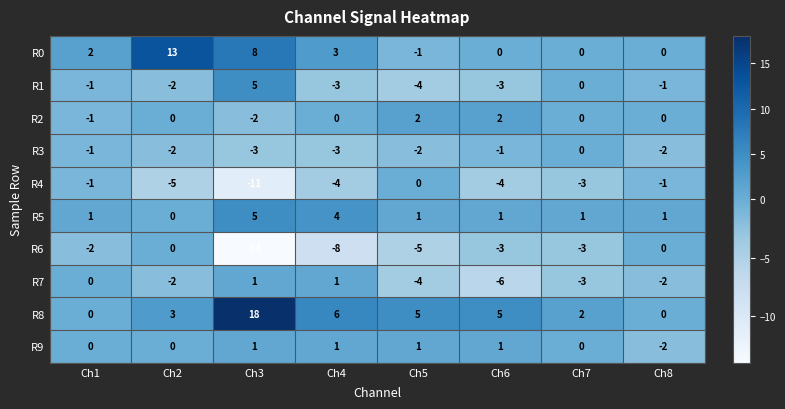

What is the greatest value displayed?

18